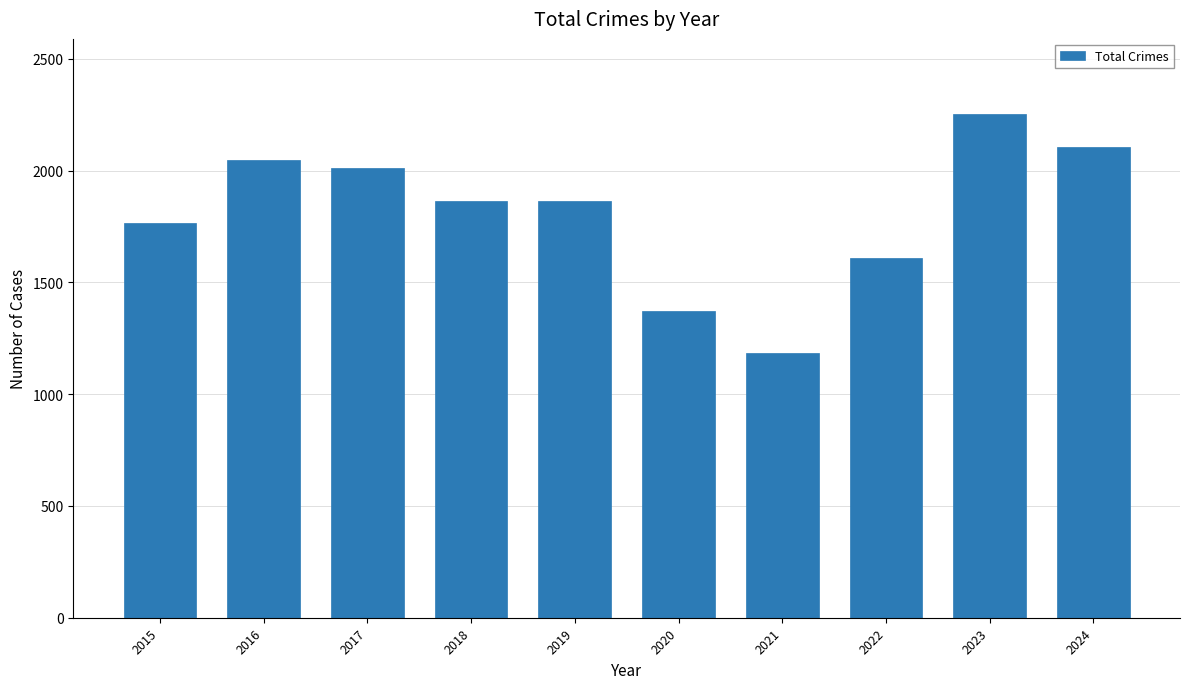

What is the ratio of the value at 2024 to the value at 2015?

1.2